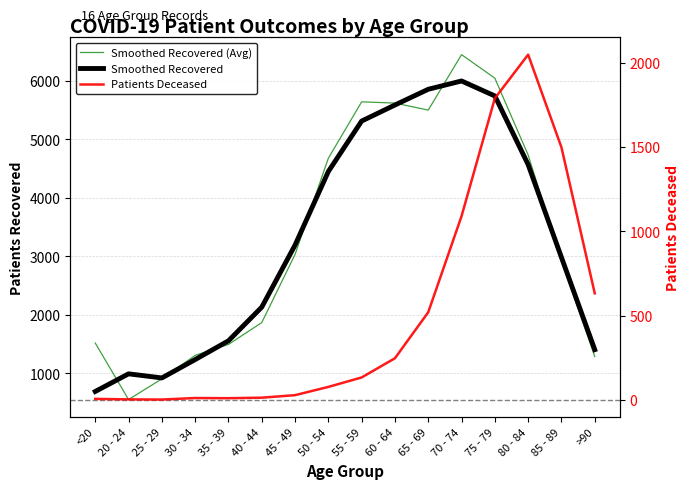

How many interior local peaks does the patients_recovered series have?

2